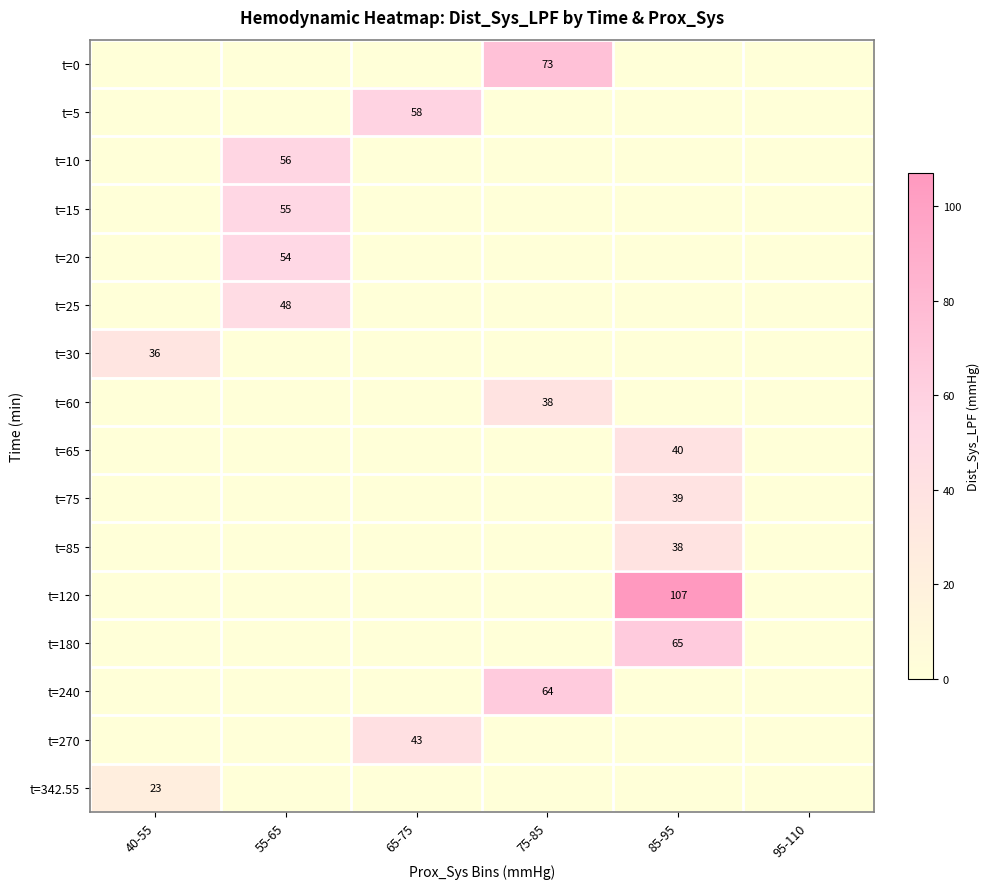

Is it true that t=15 equals 87 at 55-65?

False